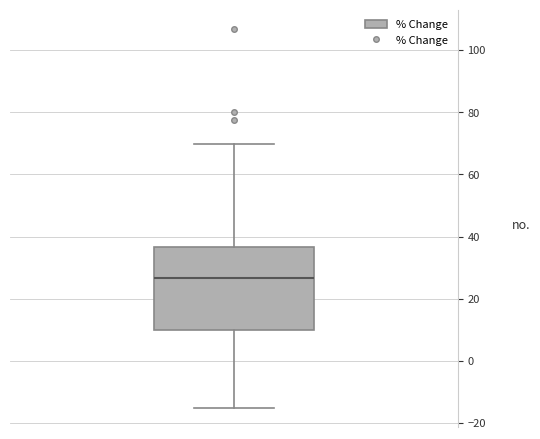

Where is the lower edge of the box on the y-axis? The values are not printed on the chart, so give them approximately, as read against the axis.

10